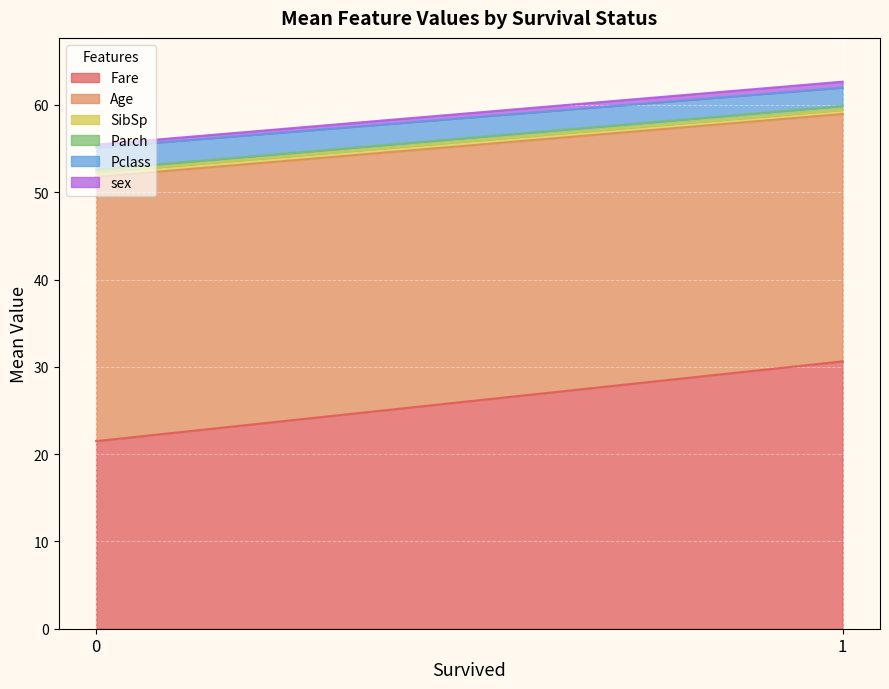

What value does the Age series have at 1?

28.3